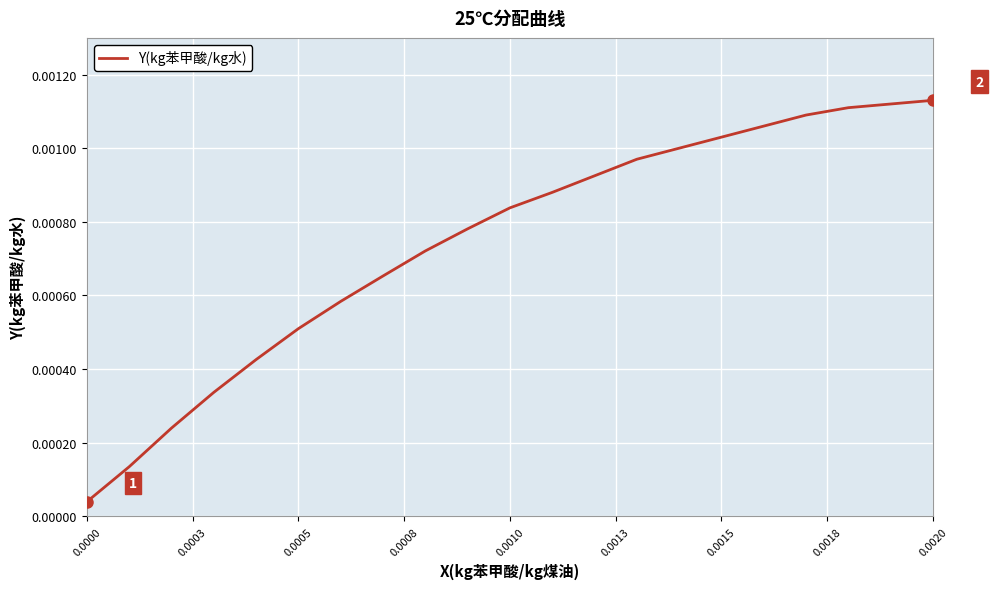

How many lines are shown in the chart?

1